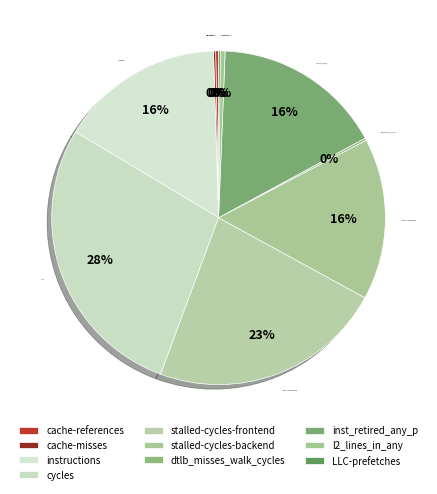

The instructions slice represents 31% of the pie. True or false?

False